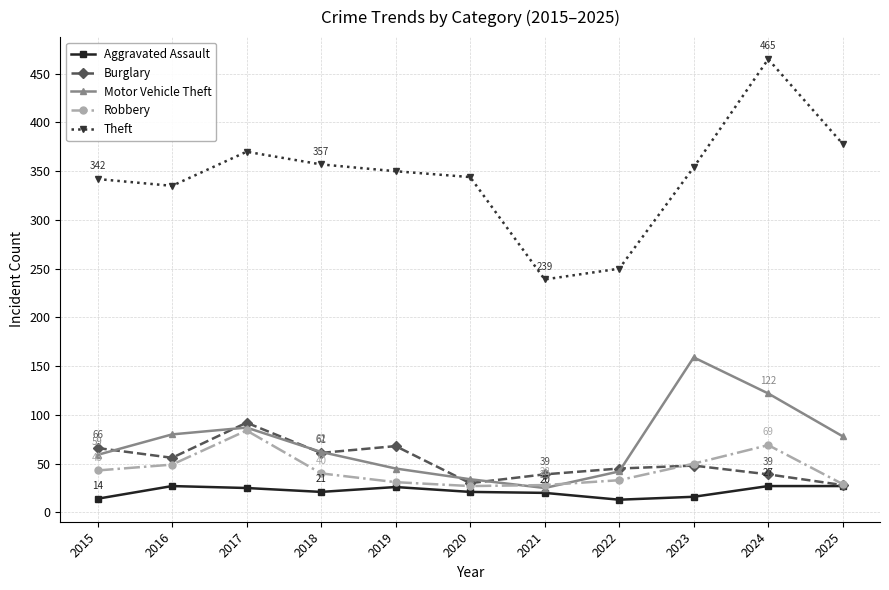

Where is the first local maximum for Robbery?

2017